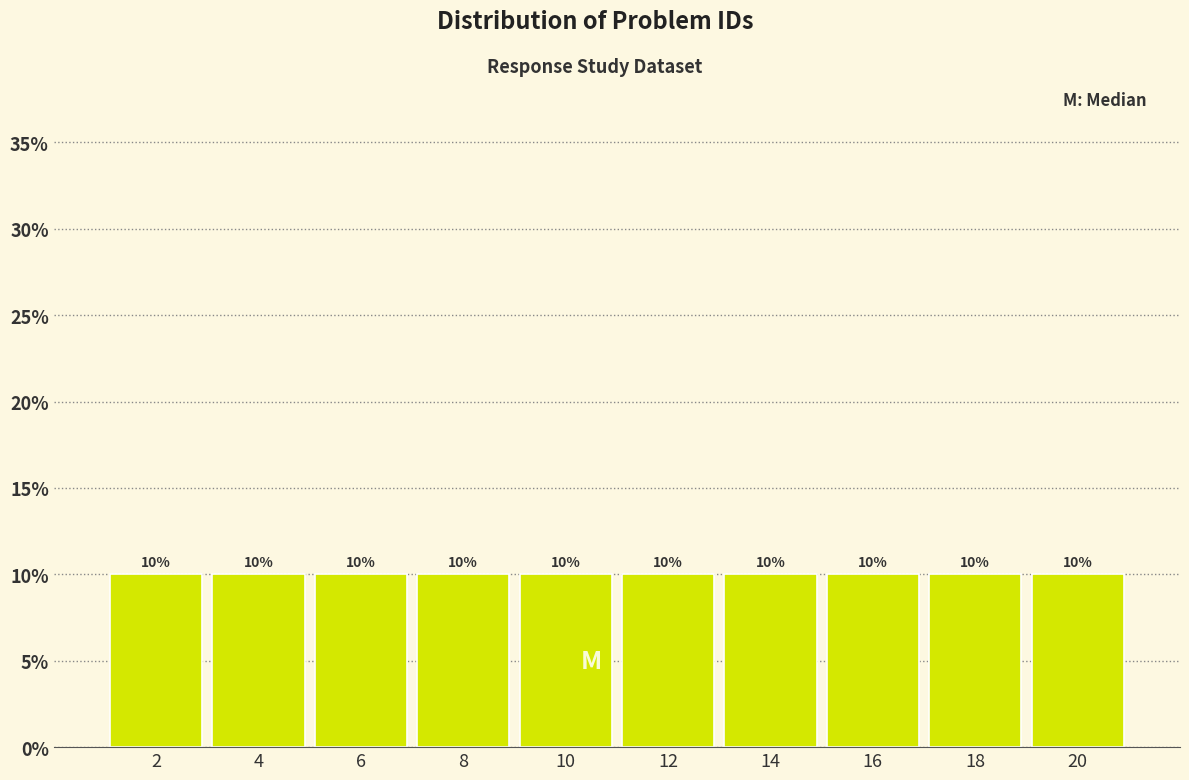

Reading left to right, transcribe this chart: for each bar, give the range it covers on the x-axis and its height.

1 to 3: 10
3 to 5: 10
5 to 7: 10
7 to 9: 10
9 to 11: 10
11 to 13: 10
13 to 15: 10
15 to 17: 10
17 to 19: 10
19 to 21: 10